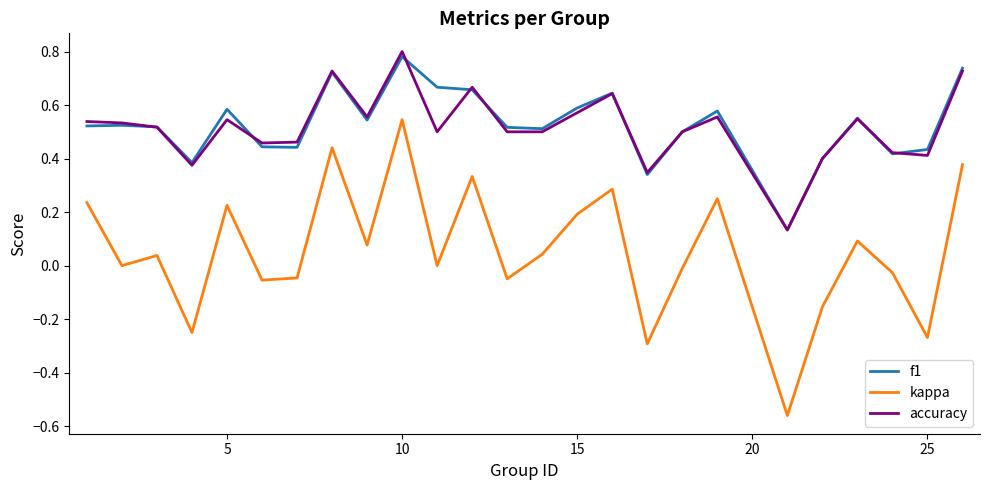

Which series has the largest range (max minus min)?

kappa